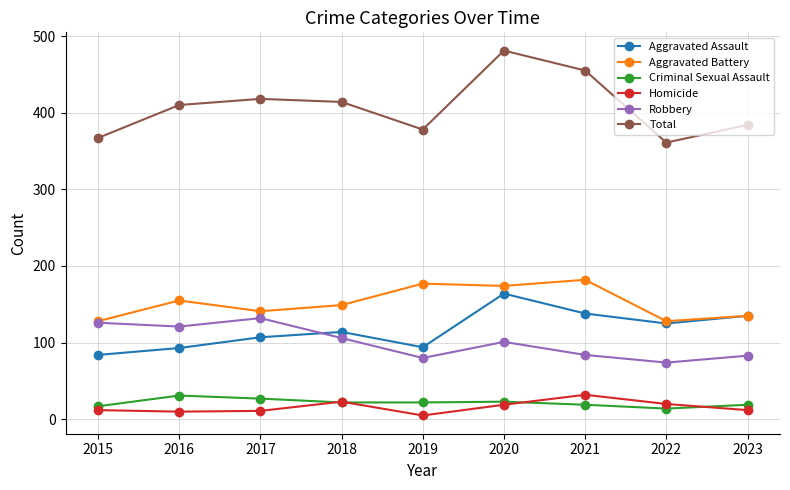

What is the maximum value for Aggravated Assault?

164